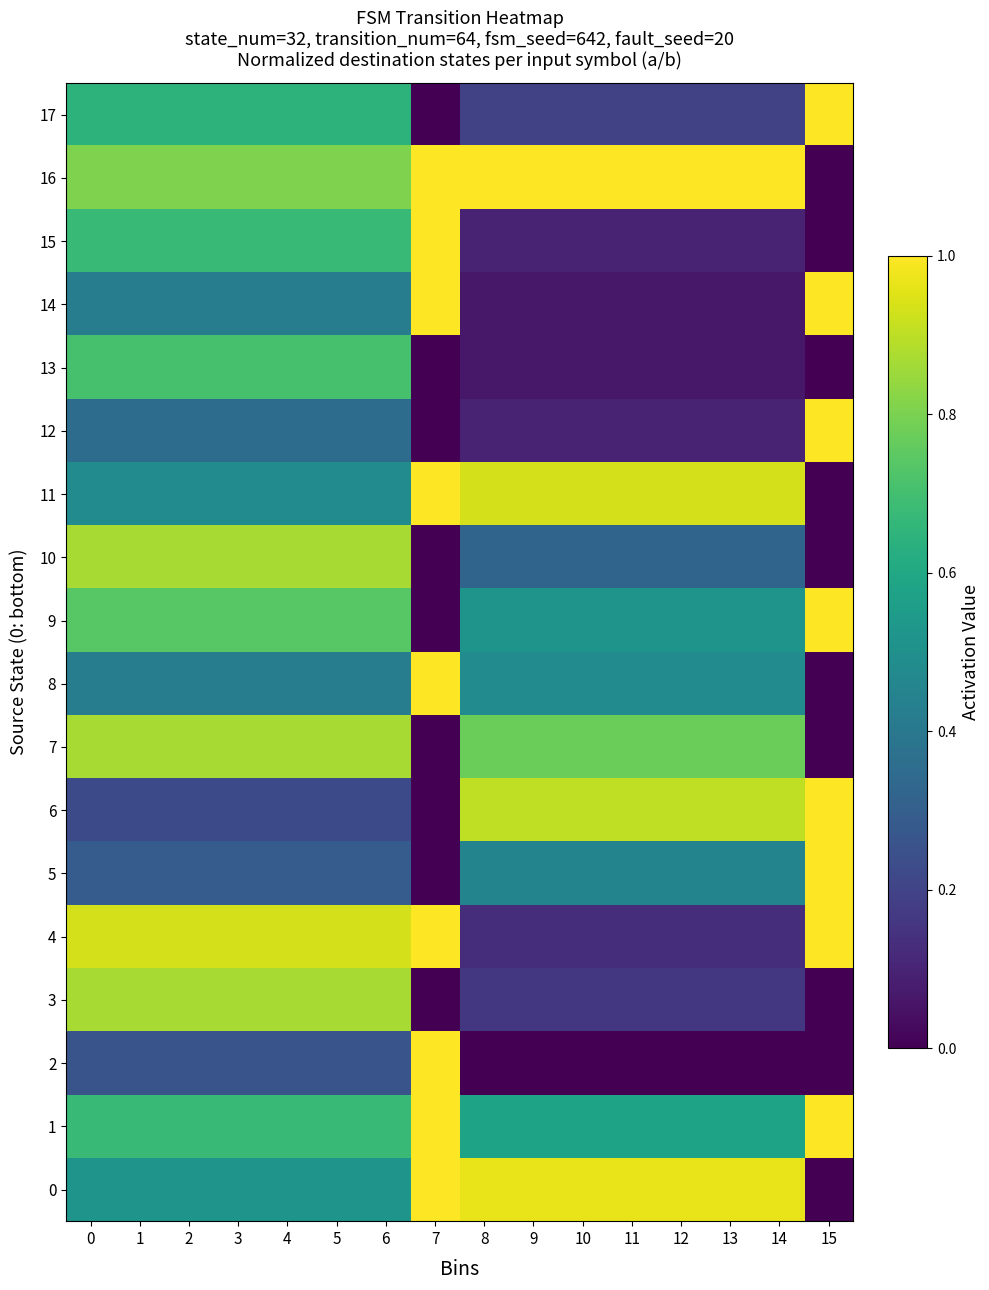

What is the difference between the highest and lowest values at 6?

0.7